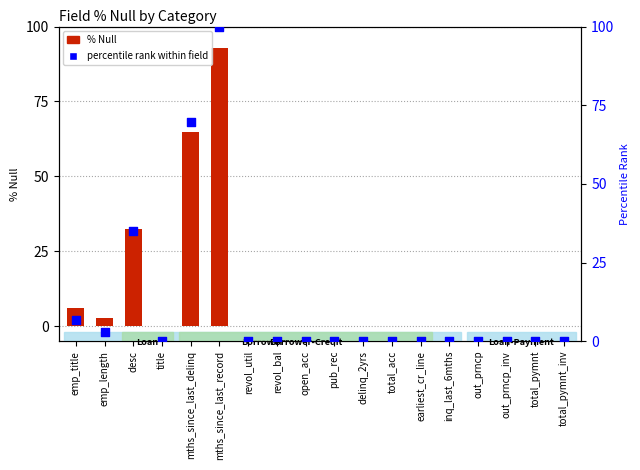

Which series has the largest Y range (max minus min)?

percentile rank within field